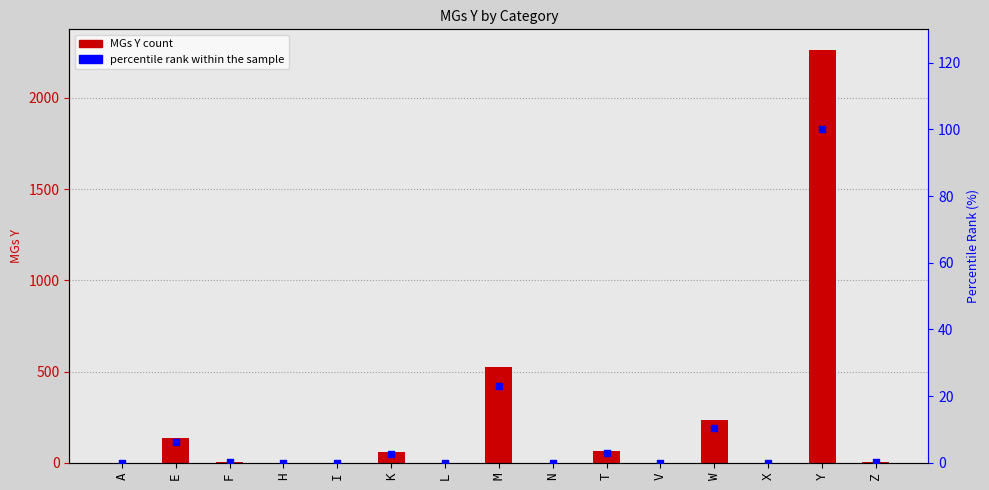

At how many categories does at least one series exceed 1986?

1